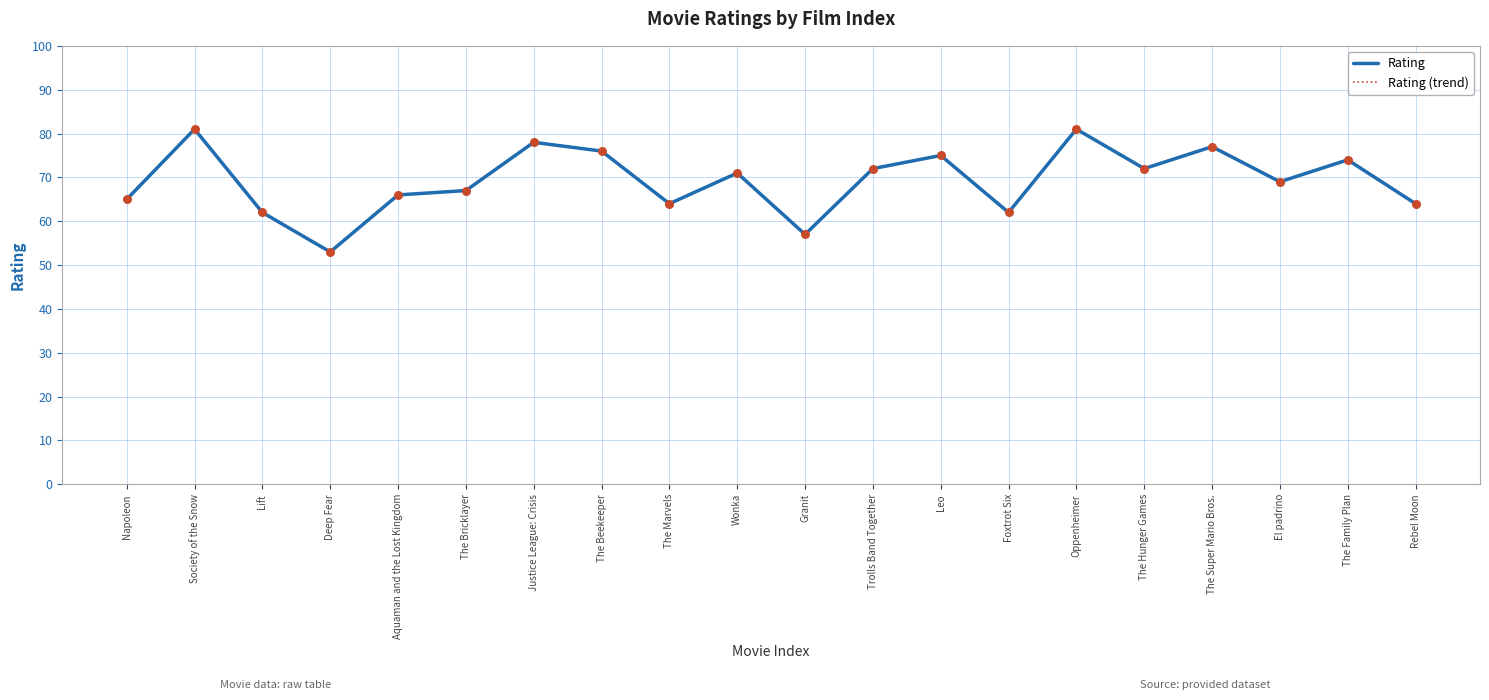

What are all the series names shown in the legend?

Rating, Rating (trend)